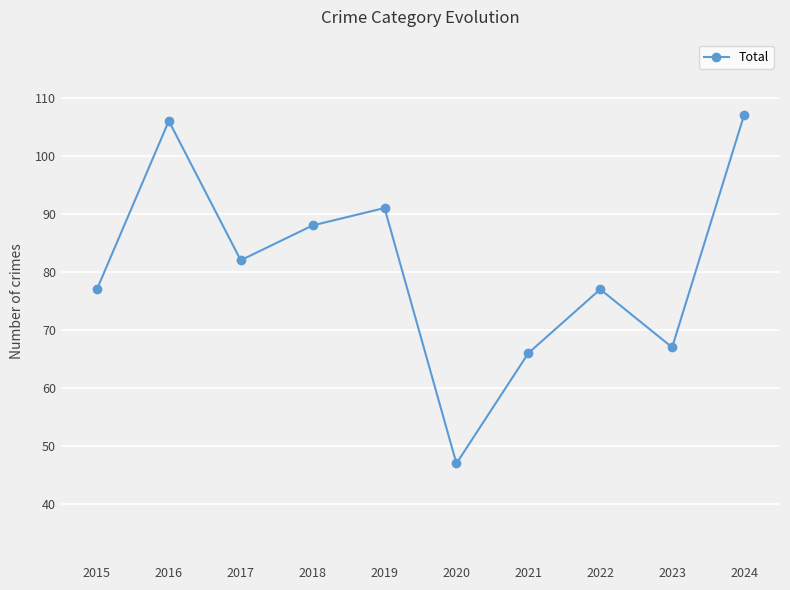

Read the value at 2023, to the nearest 10.

70